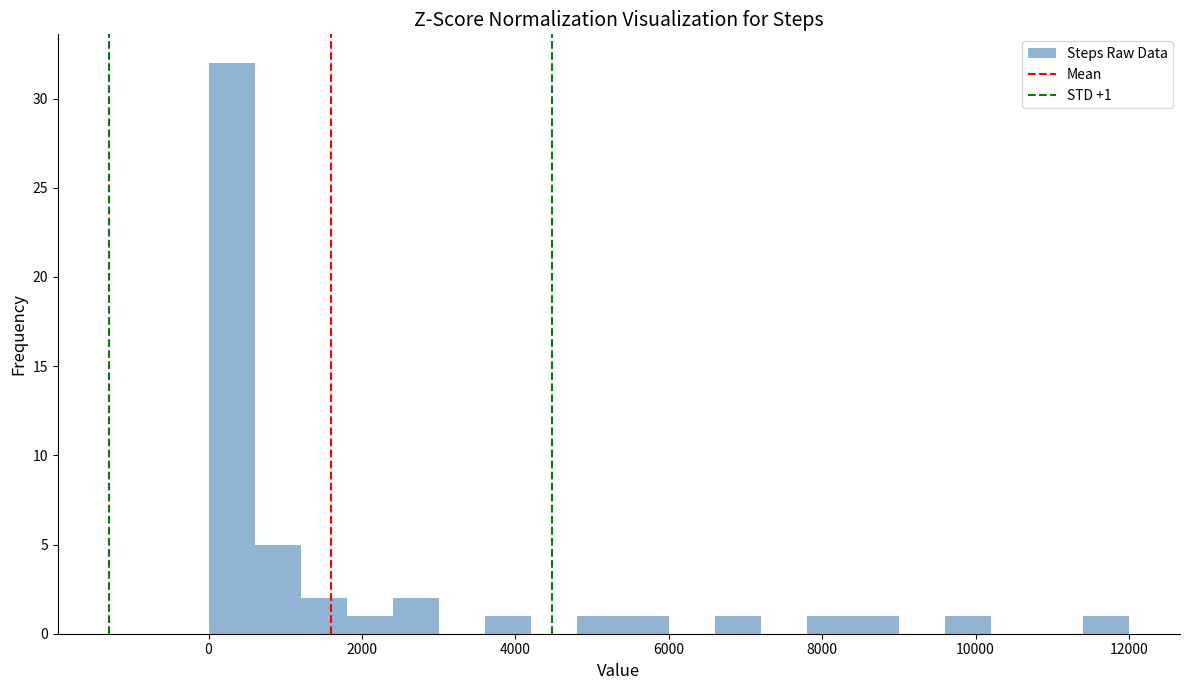

Read against the x-axis, roughly where is the centre of the tallest bar?

400